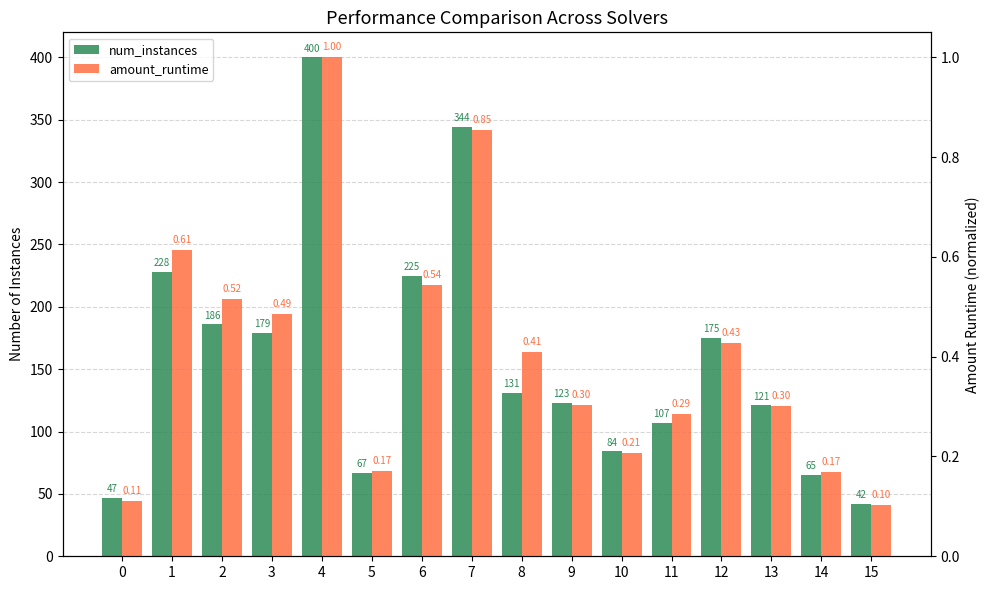

Reading left to right, list all the values displayed in this chart.

num_instances: 47.0	228.0	186.0	179.0	400.0	67.0	225.0	344.0	131.0	123.0	84.0	107.0	175.0	121.0	65.0	42.0
amount_runtime: 0.1	0.6	0.5	0.5	1.0	0.2	0.5	0.9	0.4	0.3	0.2	0.3	0.4	0.3	0.2	0.1